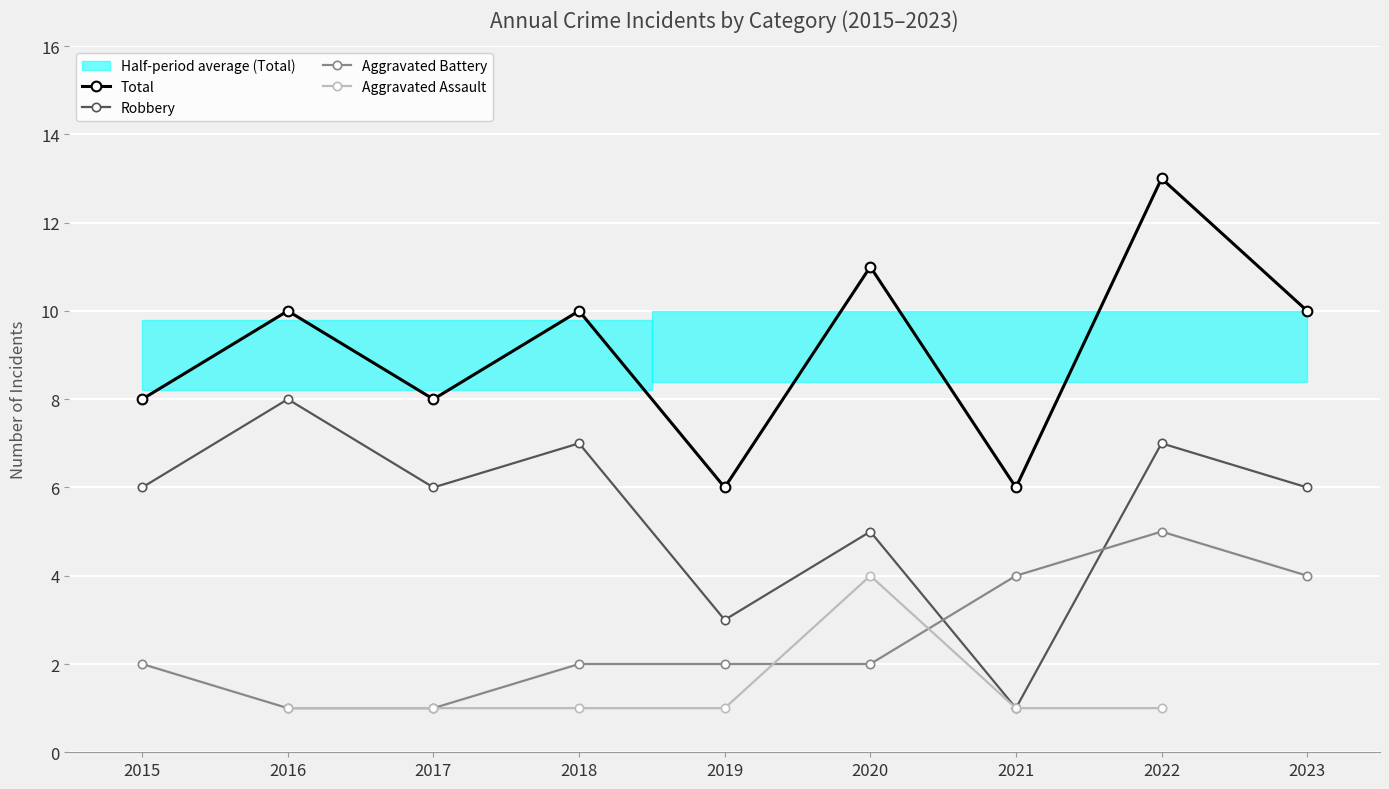

The value of Robbery at 2016 is 8.0. True or false?

True